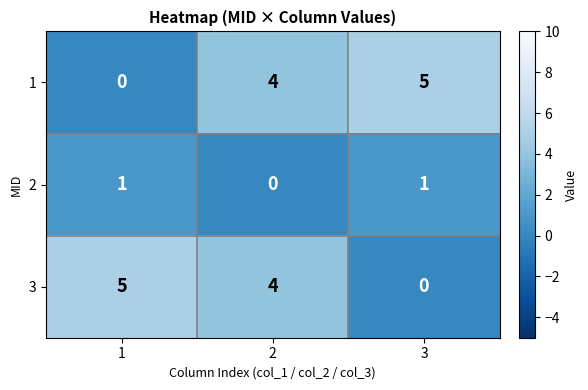

How many values in 3 are above zero?

2